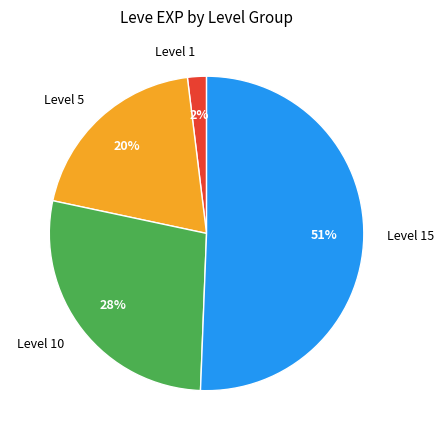

Is it true that Level 10 is 28% of the pie?

True